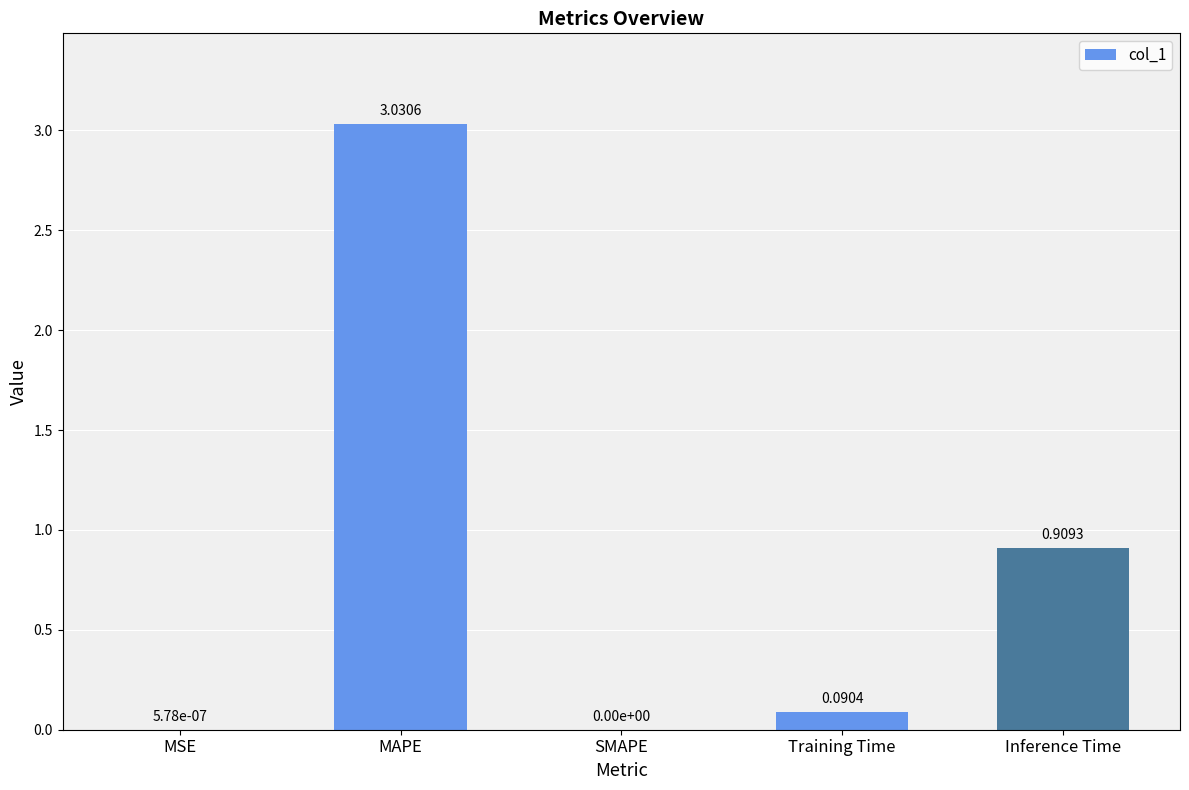

What is the sum of the values at Inference Time and Training Time?

1.0